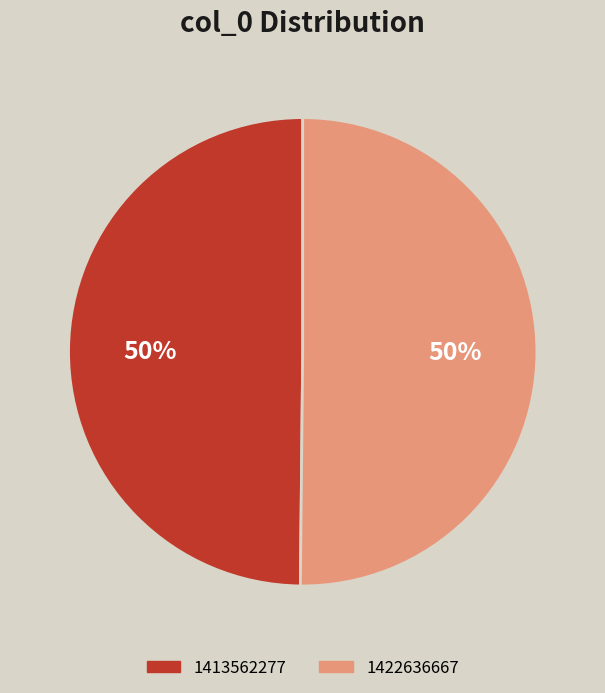

To the nearest percent, what is the combined percentage of 1413562277 and 1422636667?

100%